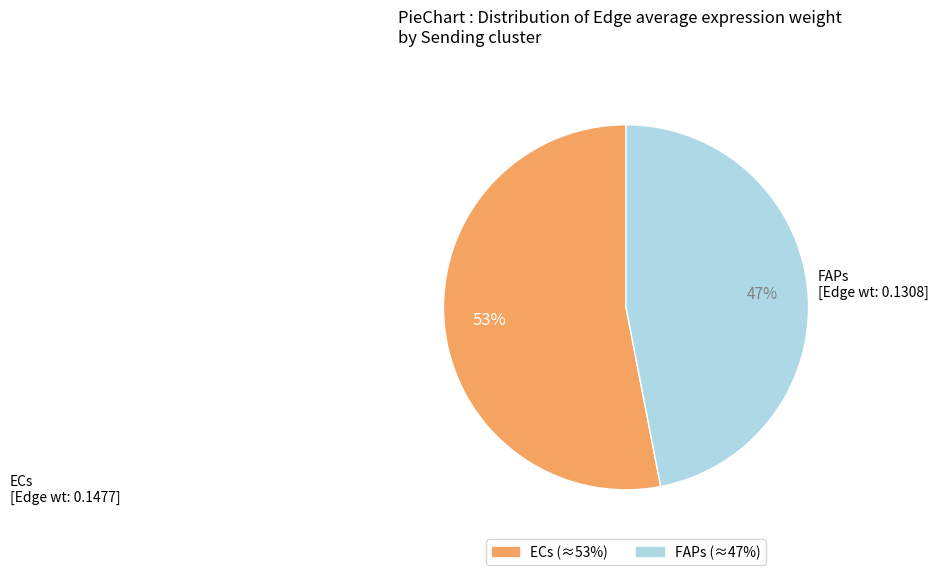

Is there any slice that represents more than half of the pie?

Yes